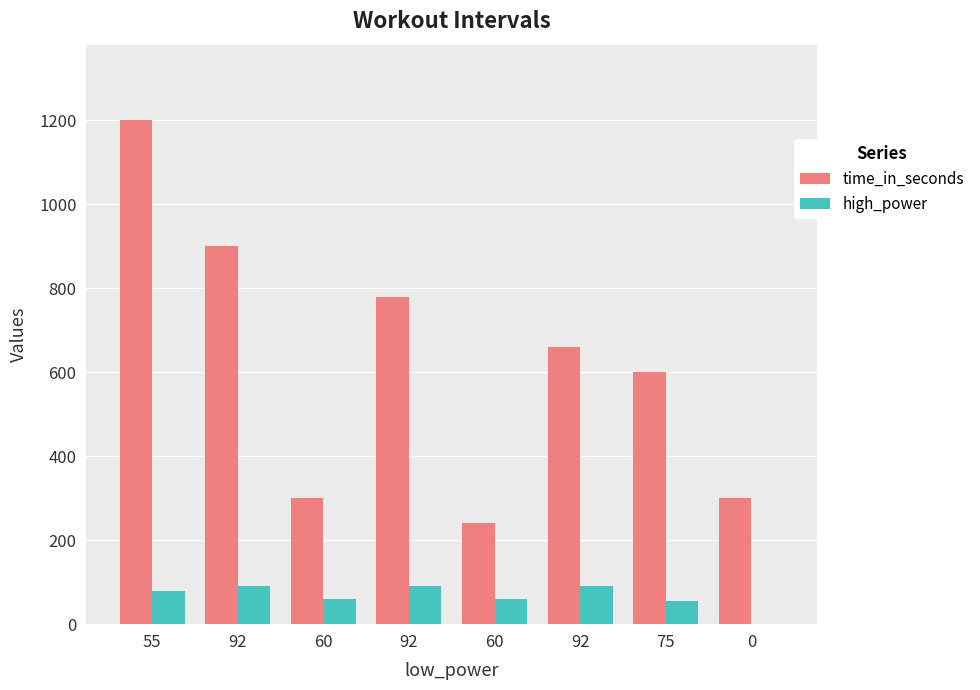

What is the value of the high_power bar at the 7th from the left?

55